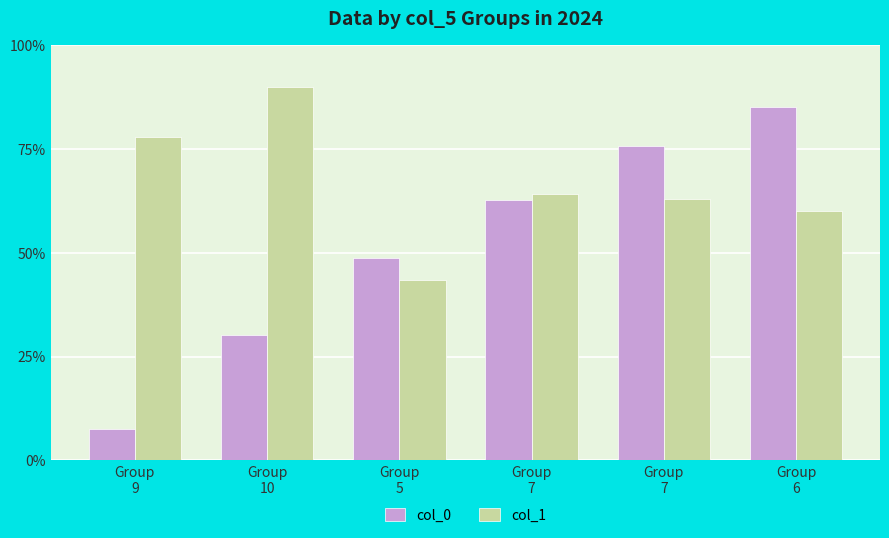

What are all the series names shown in the legend?

col_0, col_1